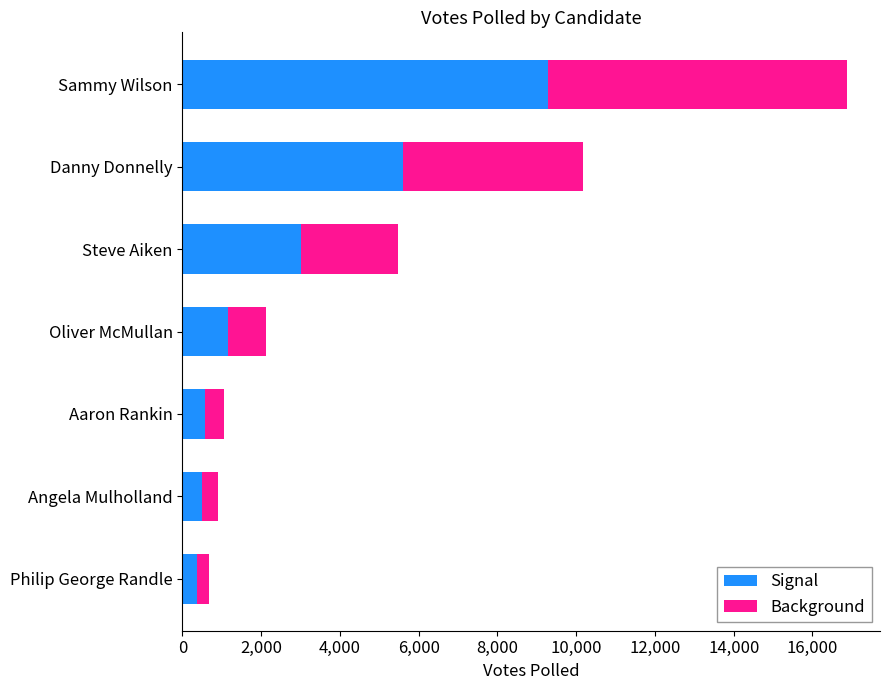

What is the highest value of the Signal series?

9279.1